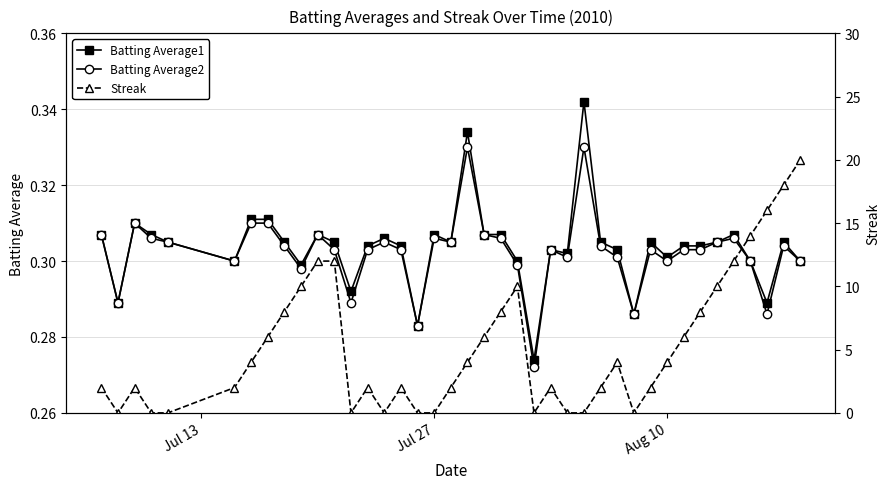

True or false: Batting Average1 has more than 0 interior local peaks.

True